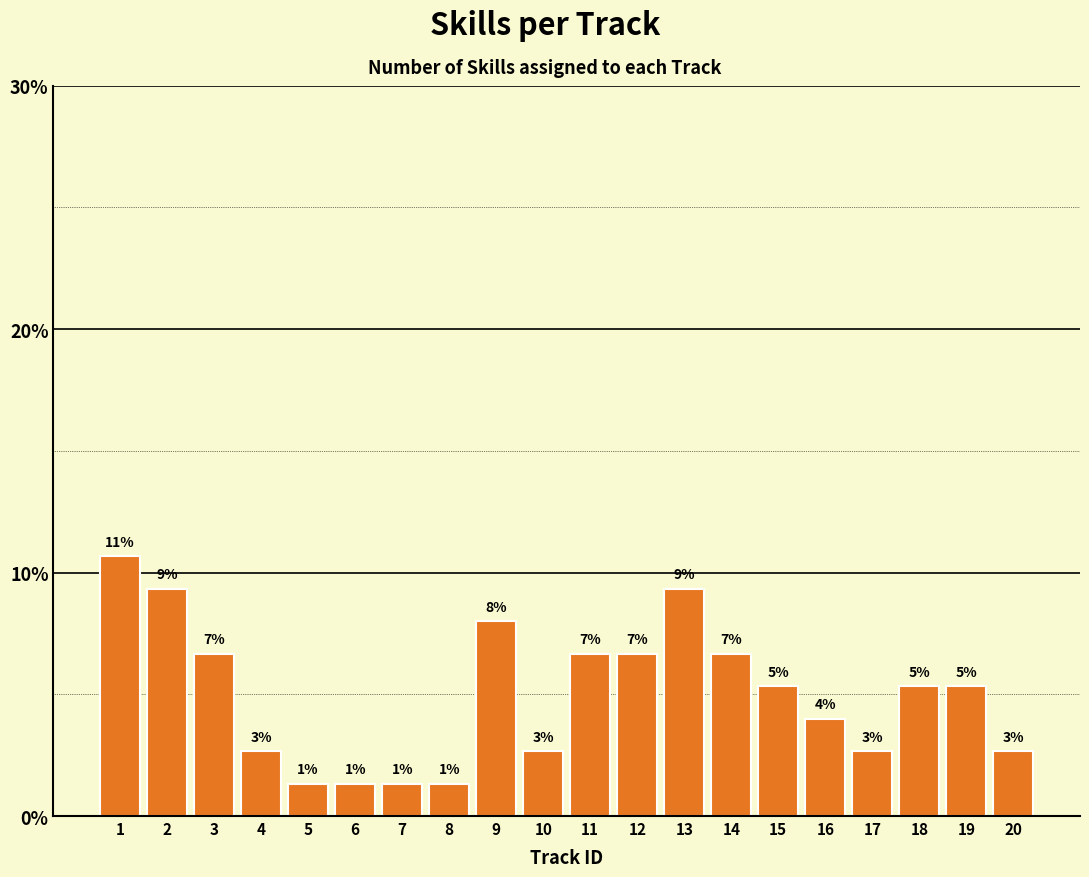

What is the sum of all values?

100.0